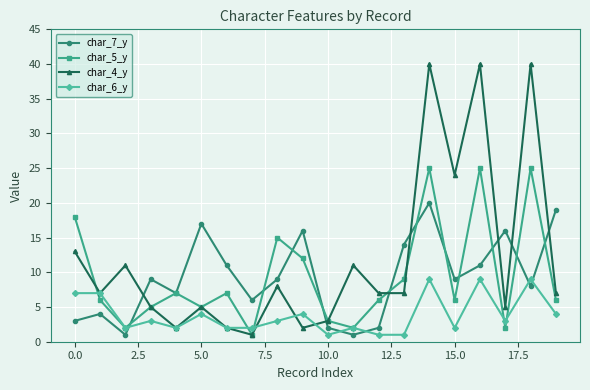

How many data points does each series have?

20